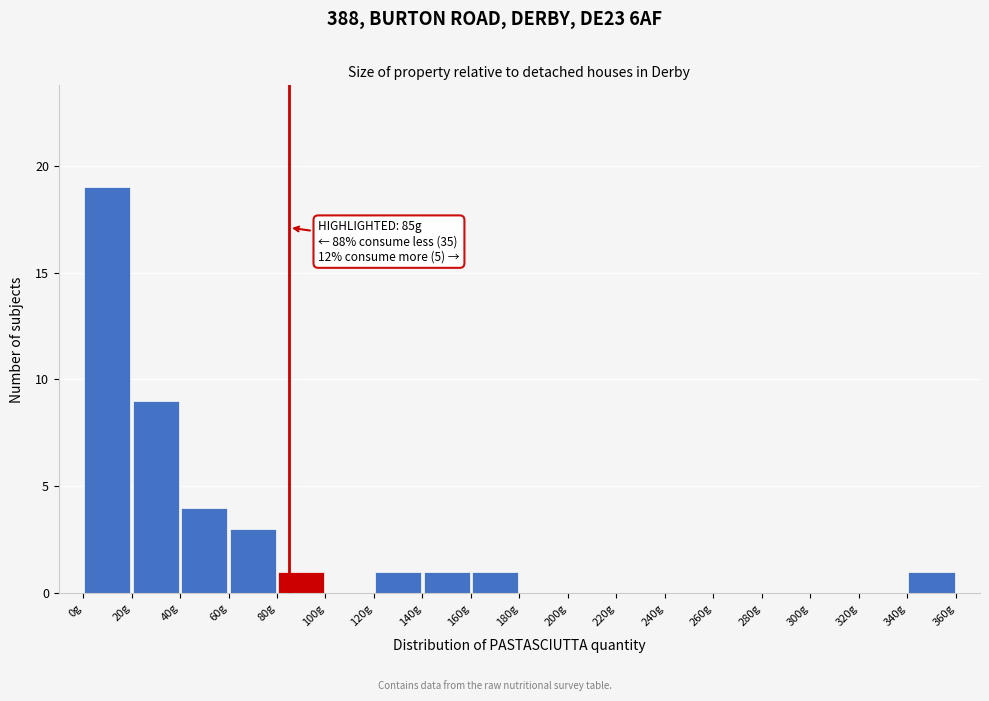

Over which range of the x-axis is the bar tallest?

0 to 20